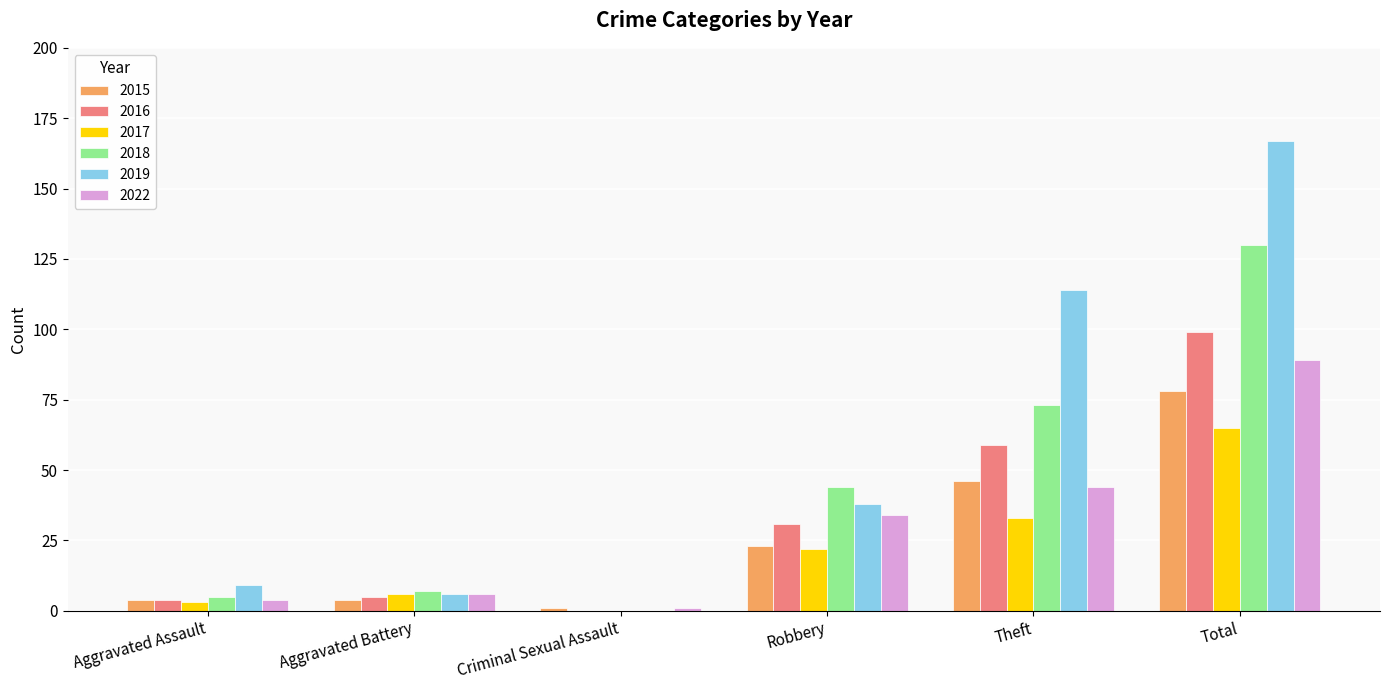

The value of 2016 at Theft is 97. True or false?

False